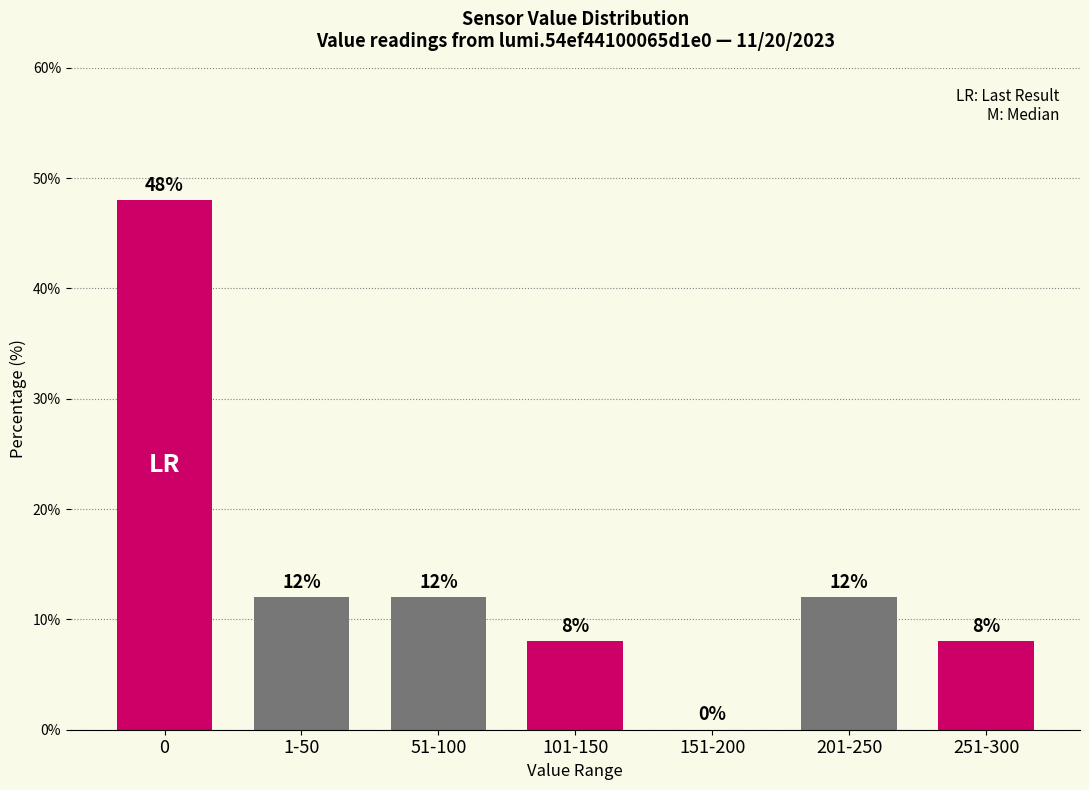

Count the number of categories in the chart.

7